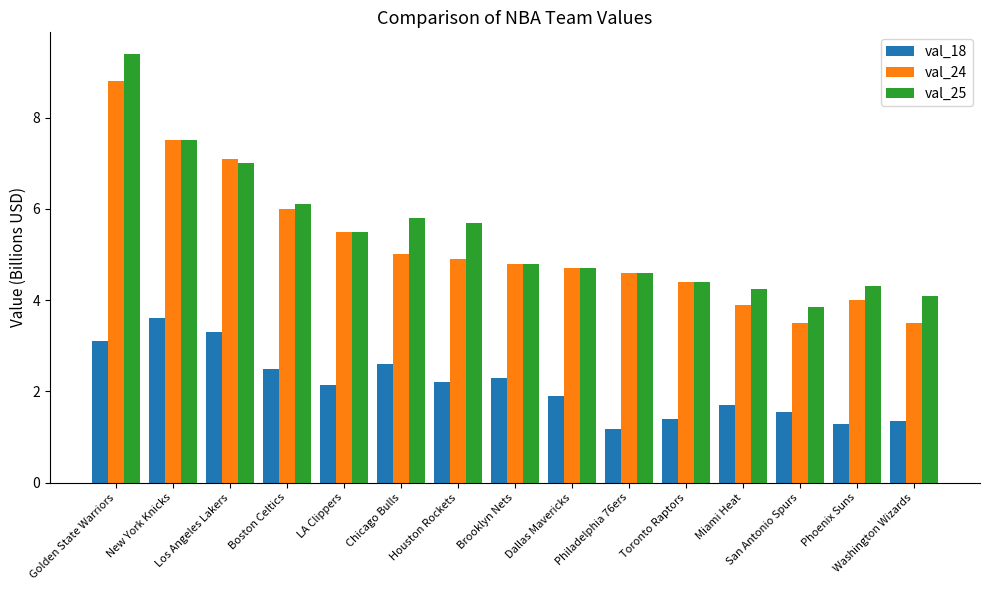

What are all the series names shown in the legend?

val_18, val_24, val_25